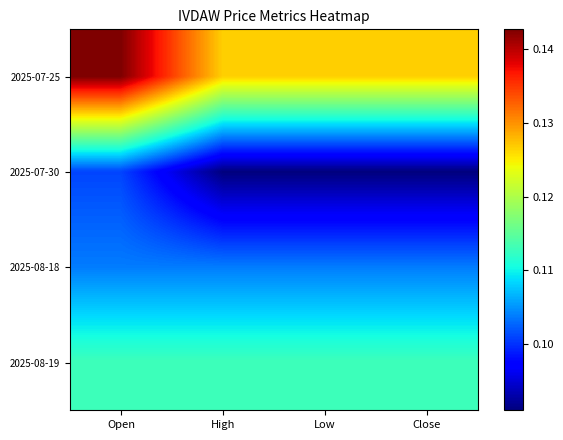

Rank the series by their maximum value, from lowest to highest.

2025-07-30, 2025-08-18, 2025-08-19, 2025-07-25